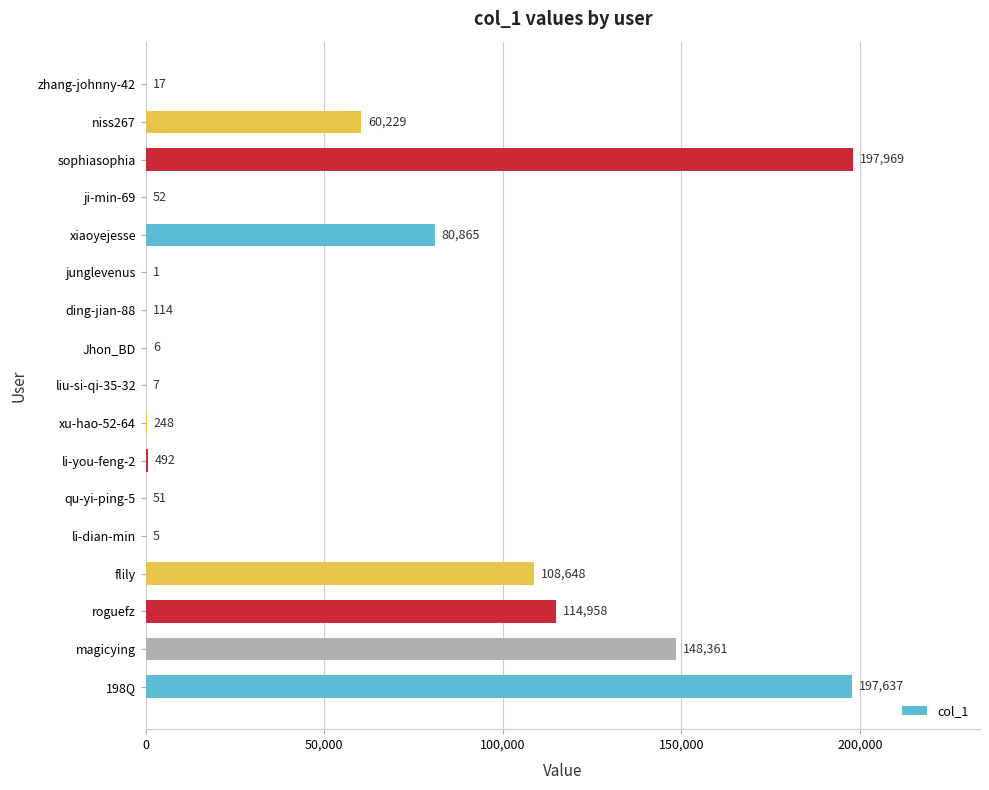

Reading bottom to top, what are all the values shown in this chart?

198Q=197637	magicying=148361	roguefz=114958	flily=108648	li-dian-min=5	qu-yi-ping-5=51	li-you-feng-2=492	xu-hao-52-64=248	liu-si-qi-35-32=7	Jhon_BD=6	ding-jian-88=114	junglevenus=1	xiaoyejesse=80865	ji-min-69=52	sophiasophia=197969	niss267=60229	zhang-johnny-42=17